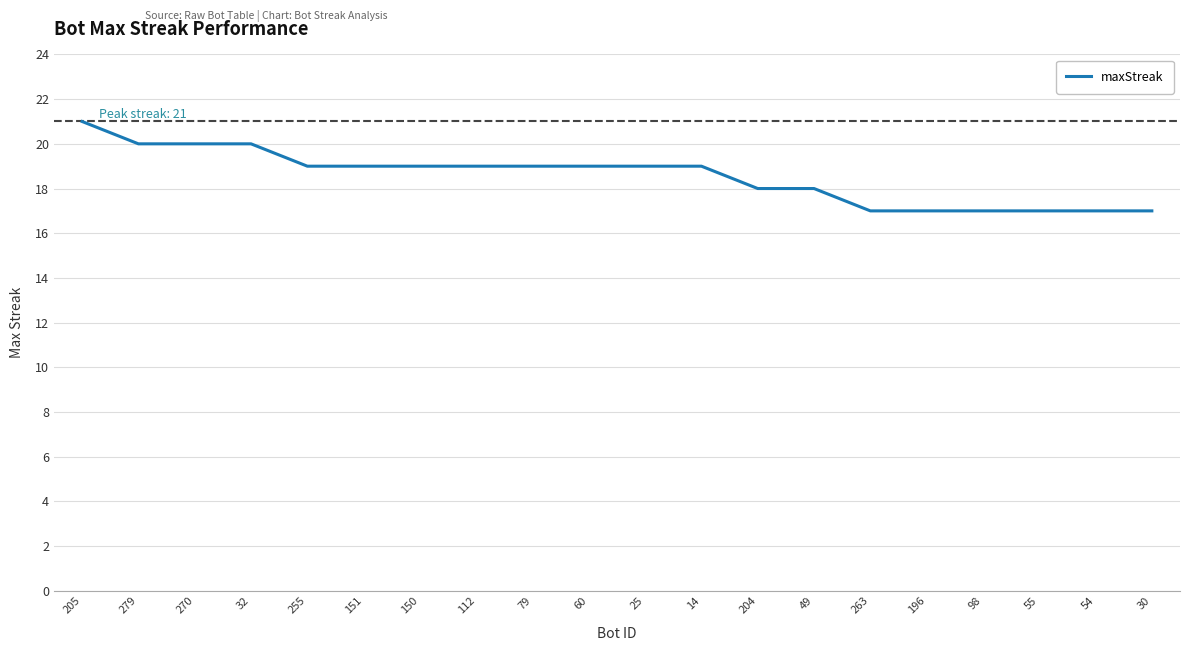

What is the approximate value at 263?

17